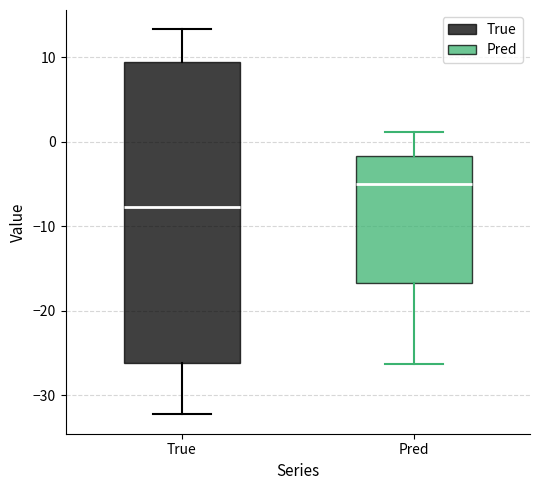

Reading left to right, read every box against the y-axis: the position of its median line, the range the box covers, and the ends of its whiskers. The values are not printed on the chart, so give them approximately, as read against the axis.

True: median -8, box -26 to 9, whiskers -32 to 13
Pred: median -5, box -17 to -2, whiskers -26 to 1